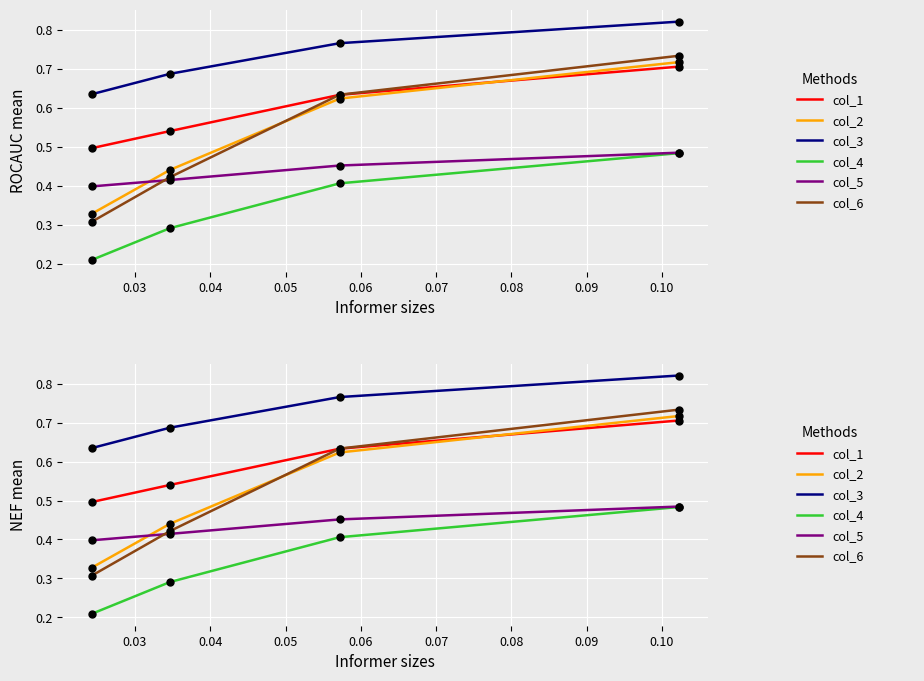

Is it true that col_4 equals 0.3 at 0.04?

False